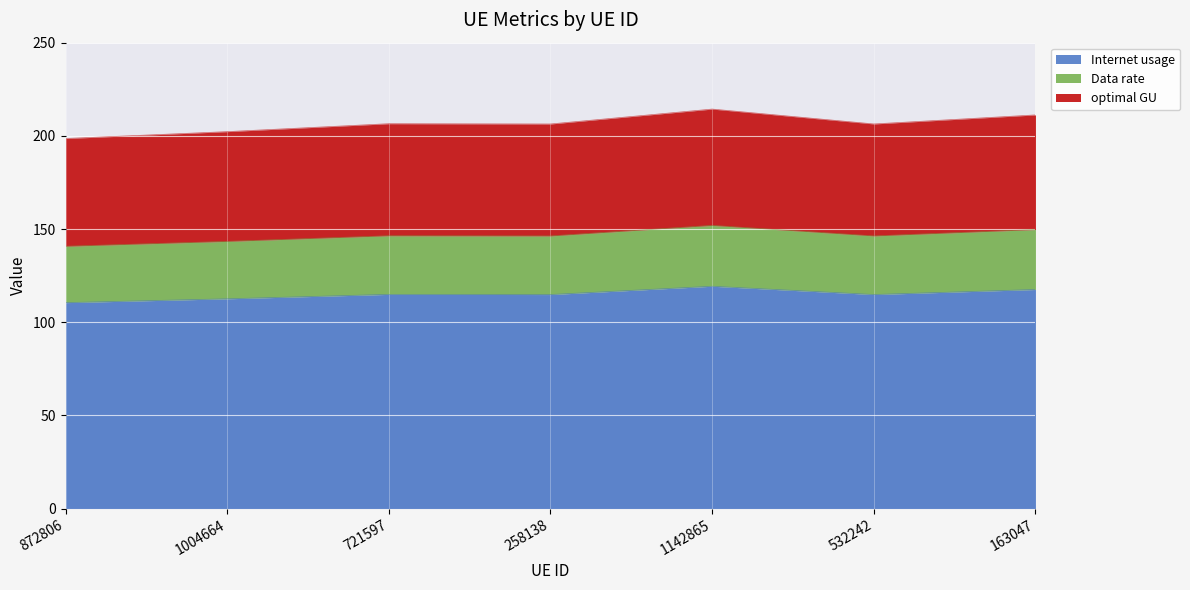

Is it true that optimal GU equals 41.7 at 872806?

False